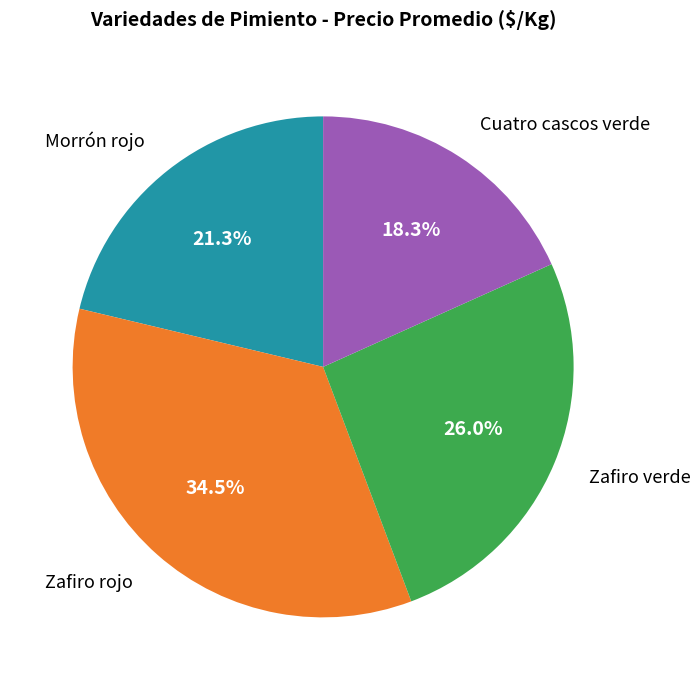

Does Cuatro cascos verde represent more than half of the total?

No